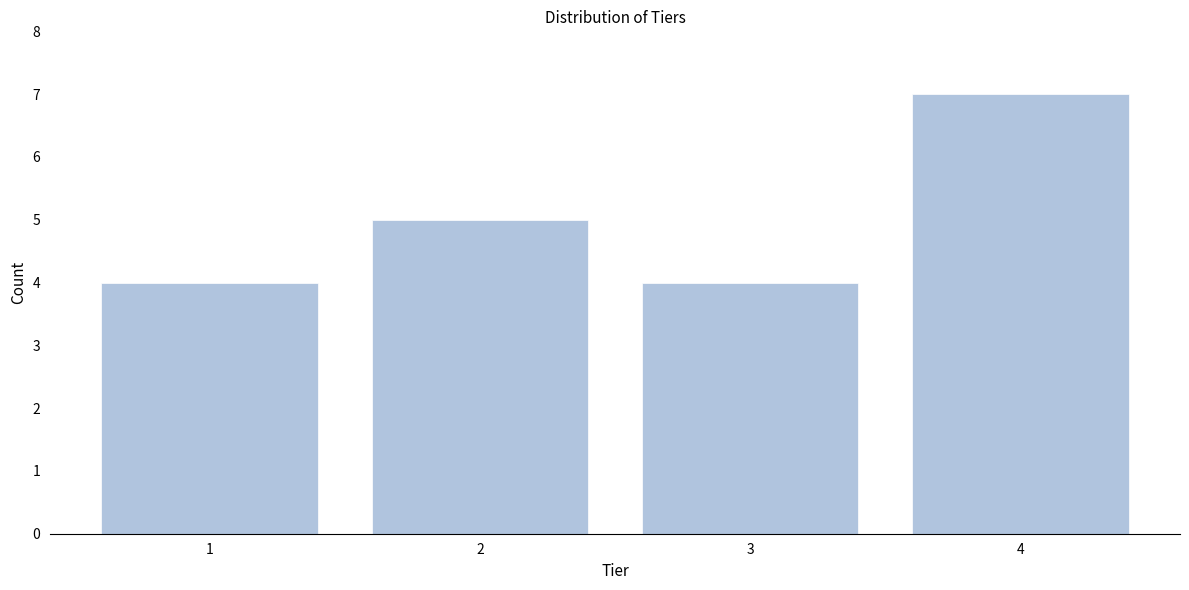

Reading left to right, extract all data points from this chart.

4	5	4	7